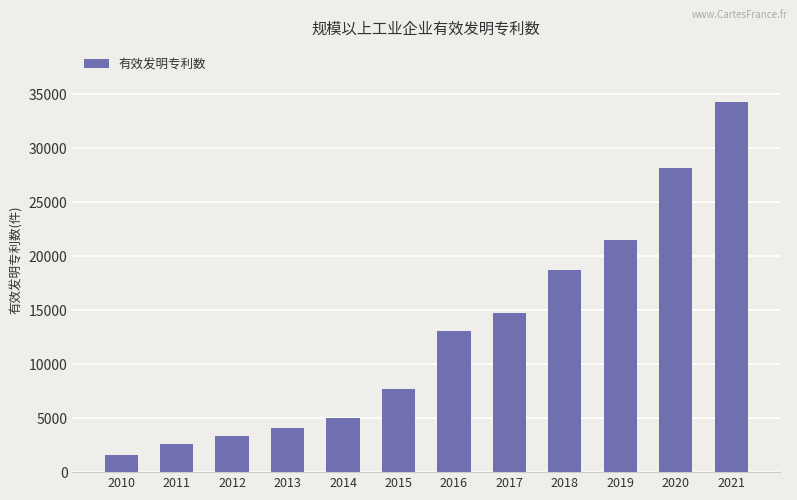

What is the sum of the values at 2019 and 2010?

23032